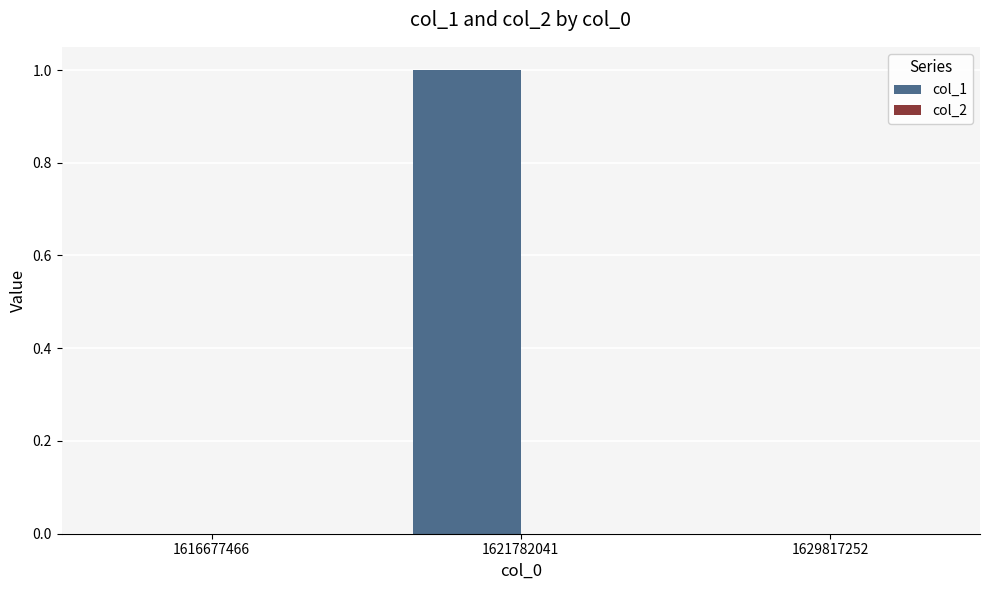

Between 1629817252 and 1621782041, which is larger?

1621782041